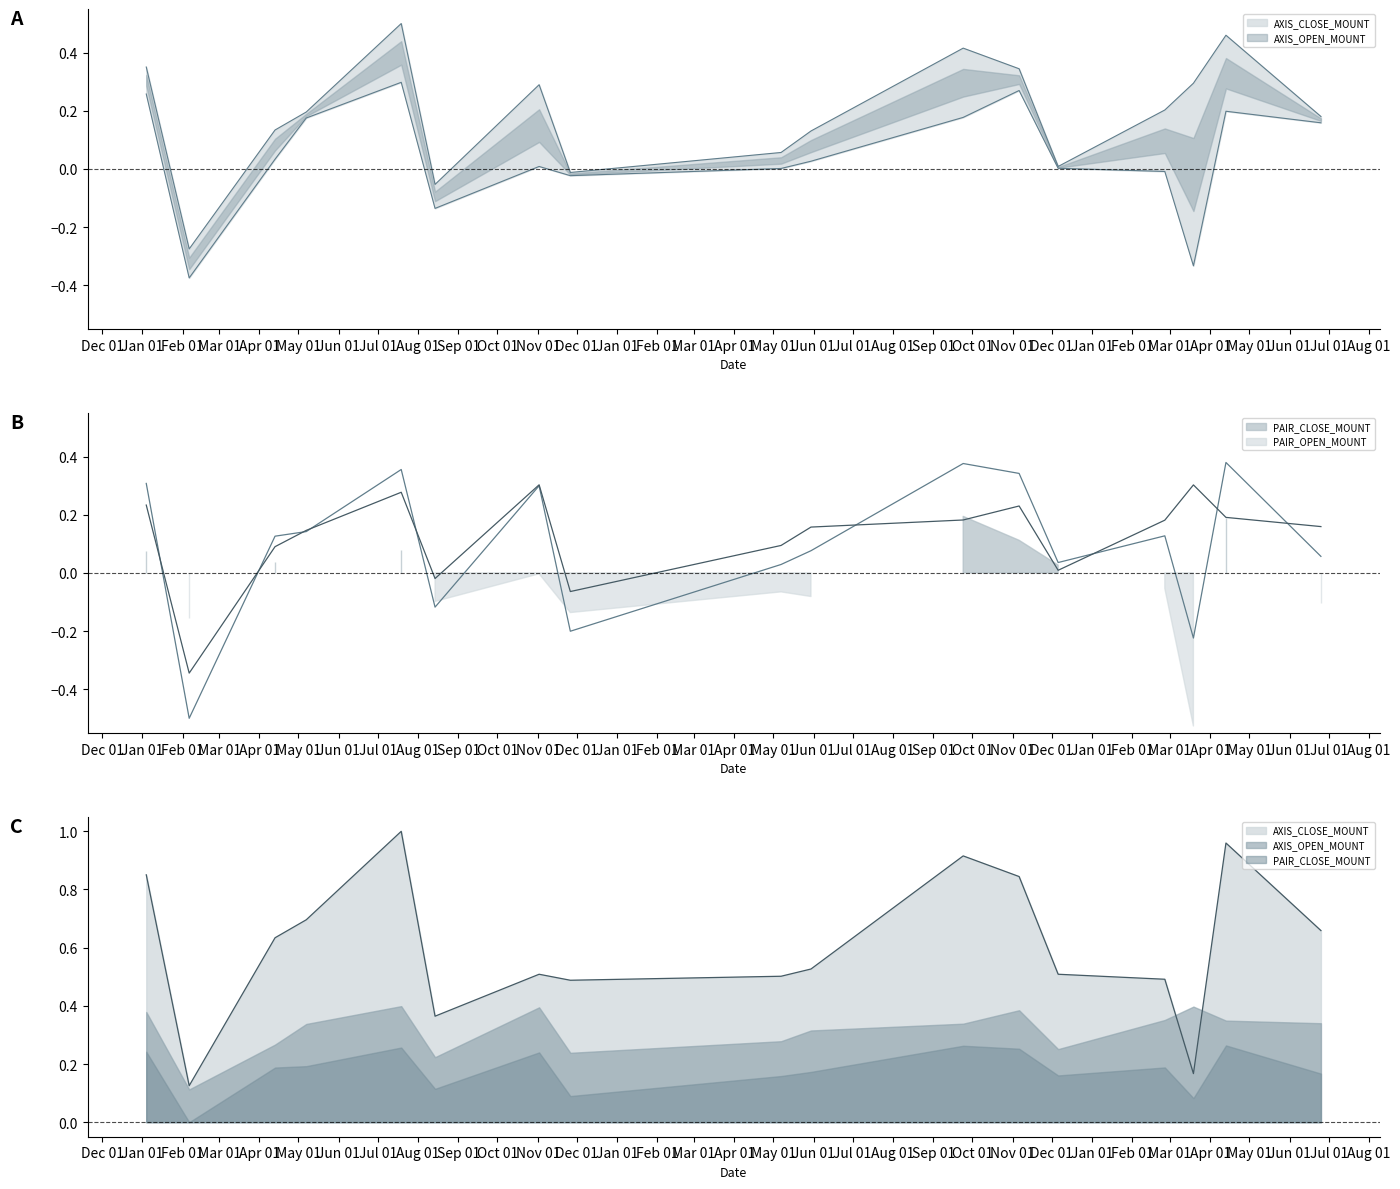

What is the total value across all series at 2018-04-13?

0.9